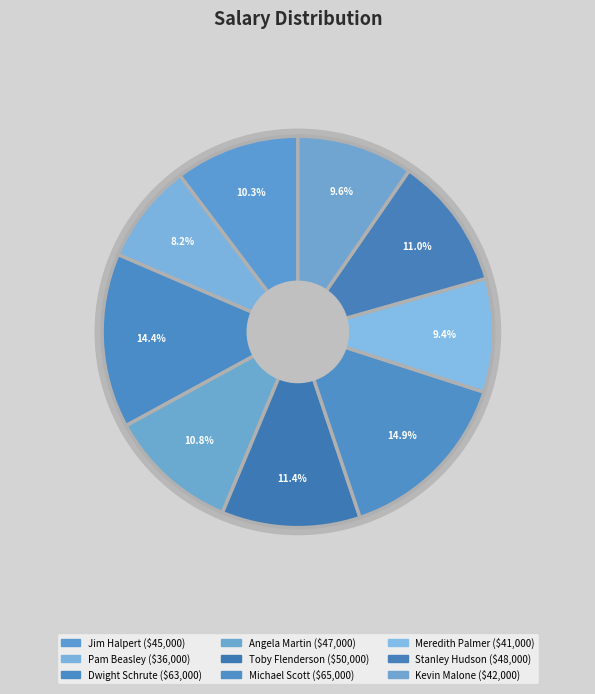

Which slice is the largest?

Michael Scott